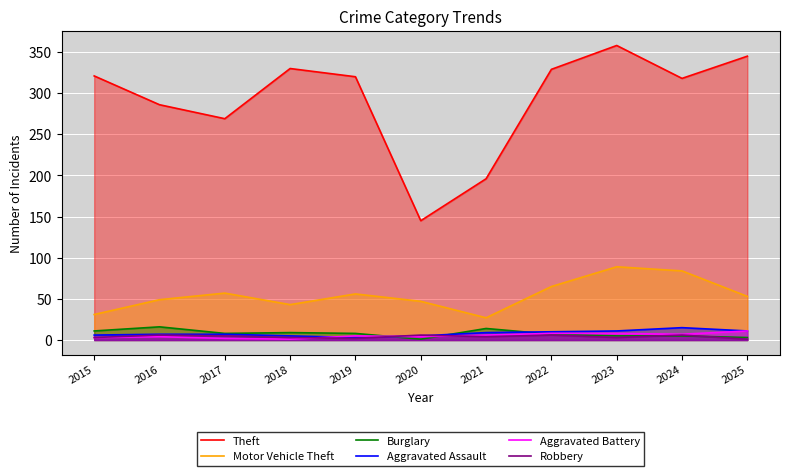

The value of Burglary at 2016 is 26. True or false?

False